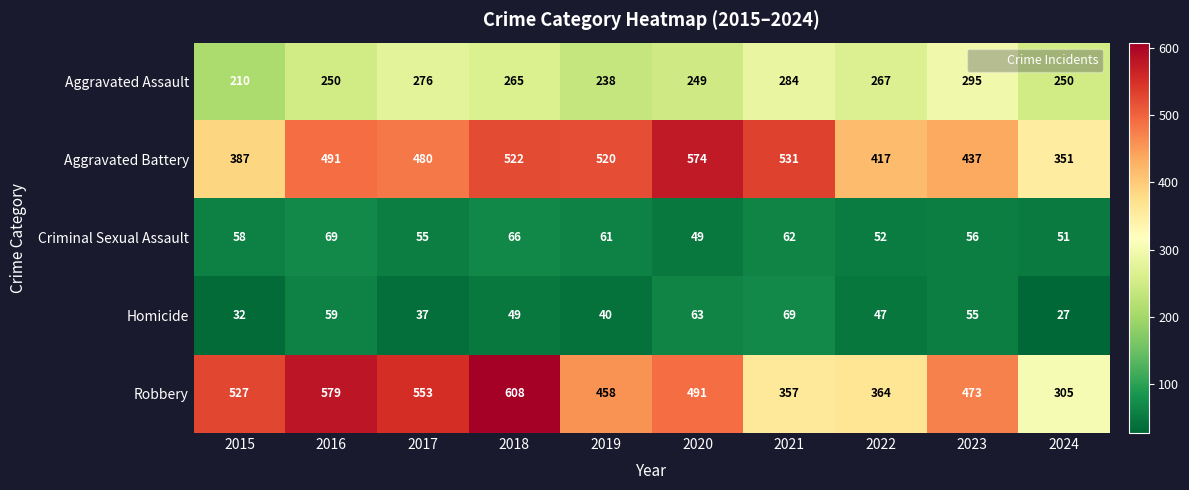

What is the smallest value displayed?

27